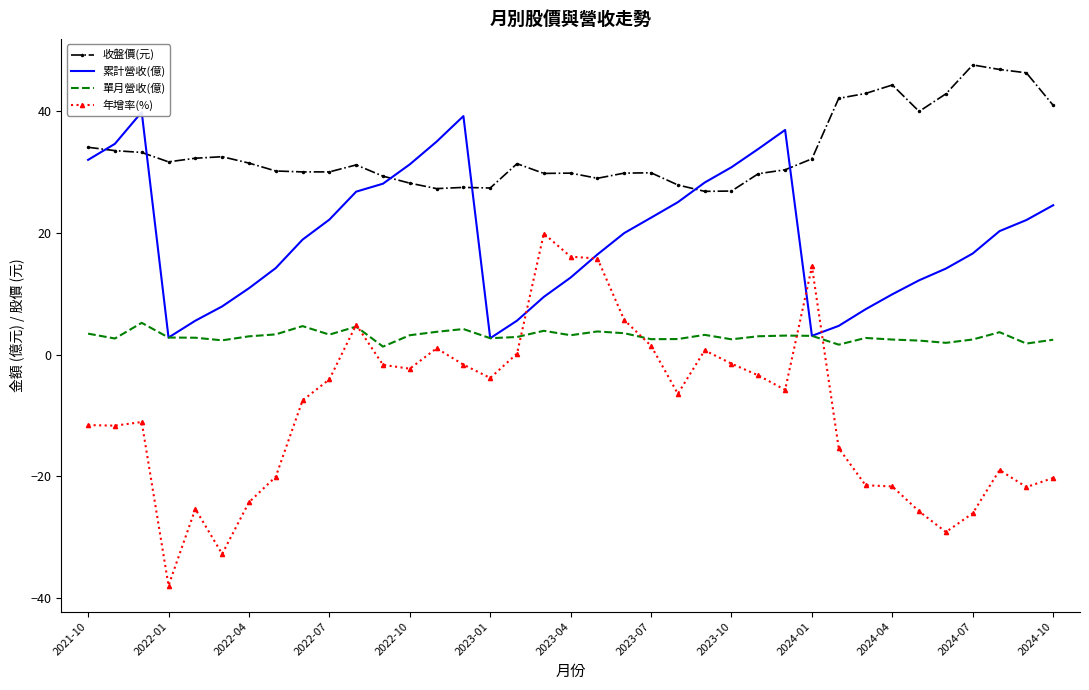

True or false: 年增率(%) and 收盤價(元) cross at least once.

False